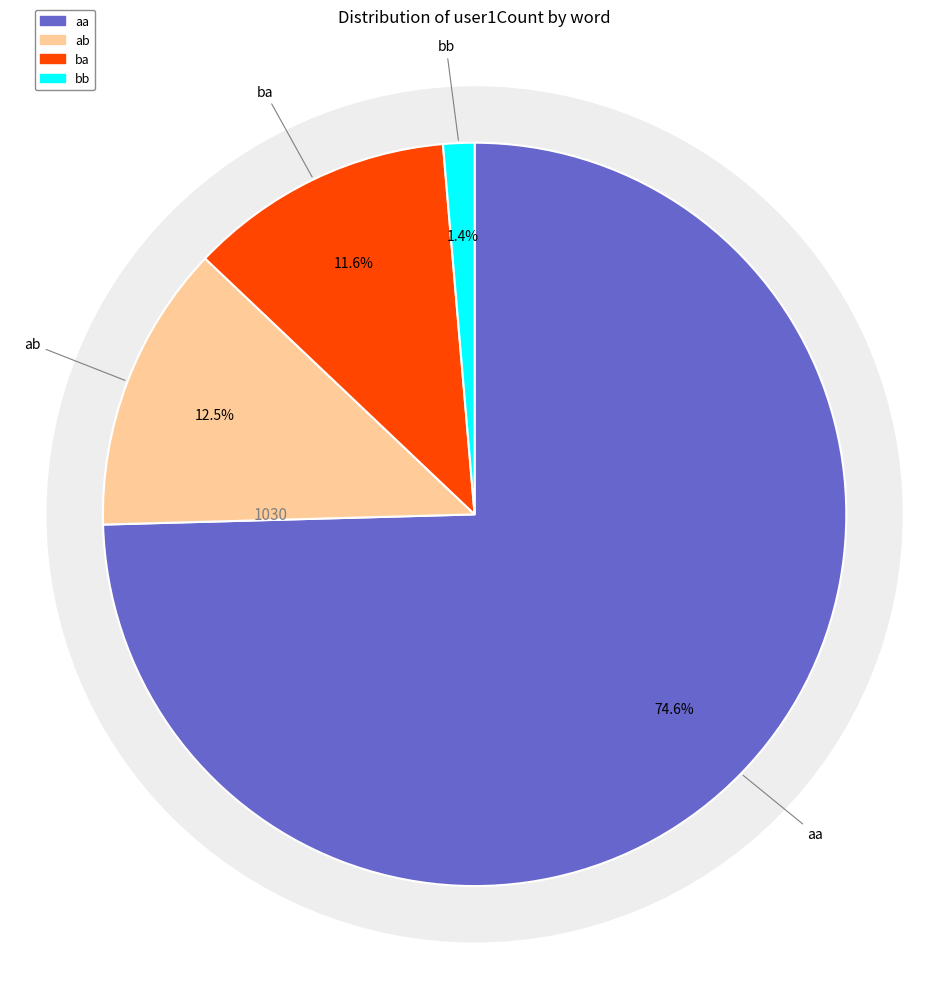

To the nearest percent, what is the combined percentage of aa and ba?

86%